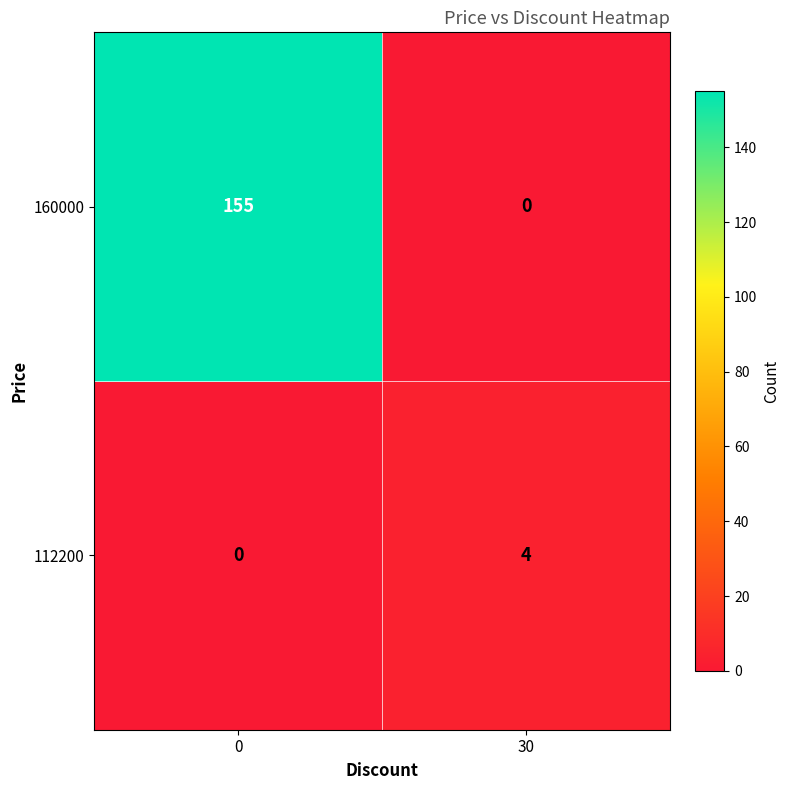

Read the 112200 value at 30.

4